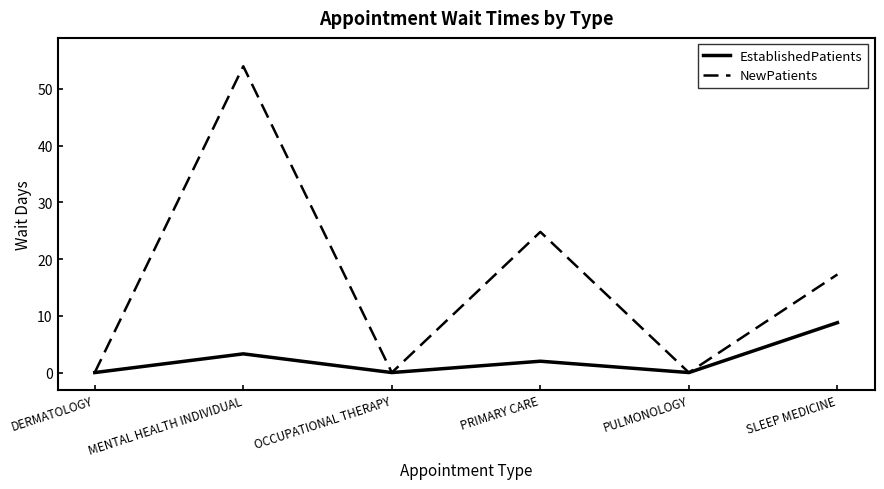

Which series has the widest spread of values?

NewPatients